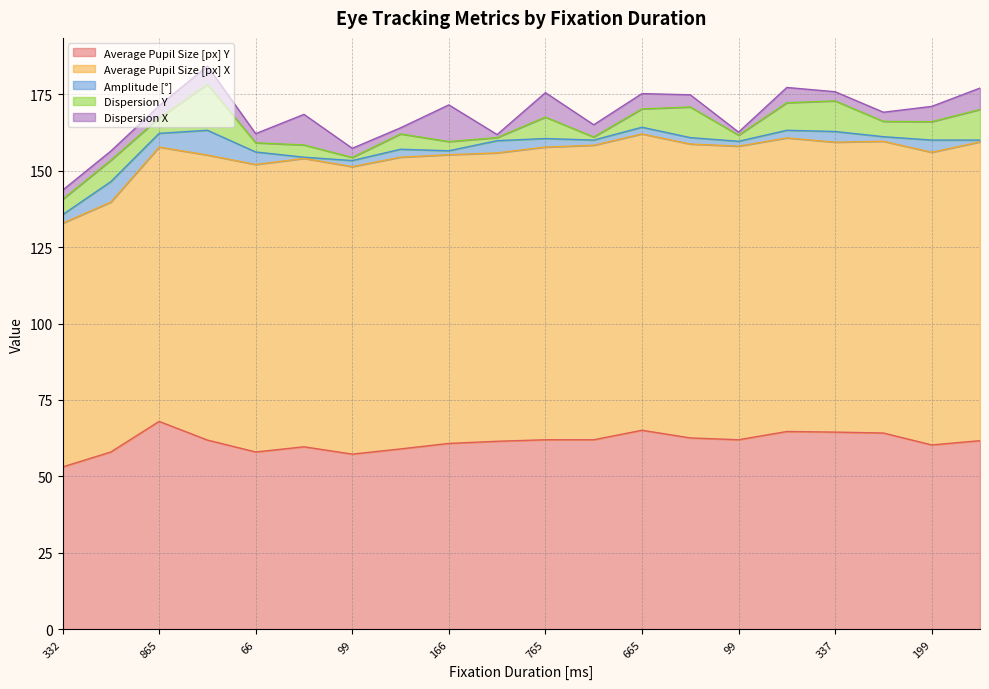

How many series are shown in this chart?

5